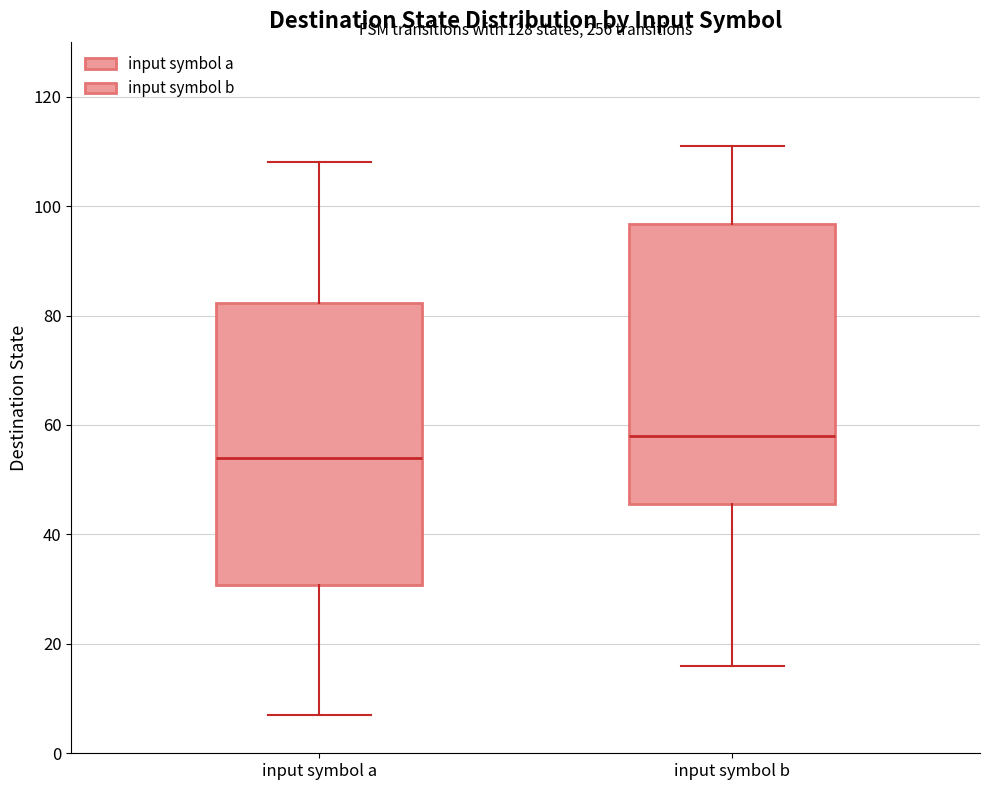

Reading left to right, read every box against the y-axis: the position of its median line, the range the box covers, and the ends of its whiskers. The values are not printed on the chart, so give them approximately, as read against the axis.

input symbol a: median 54, box 30 to 82, whiskers 8 to 108
input symbol b: median 58, box 46 to 96, whiskers 16 to 112